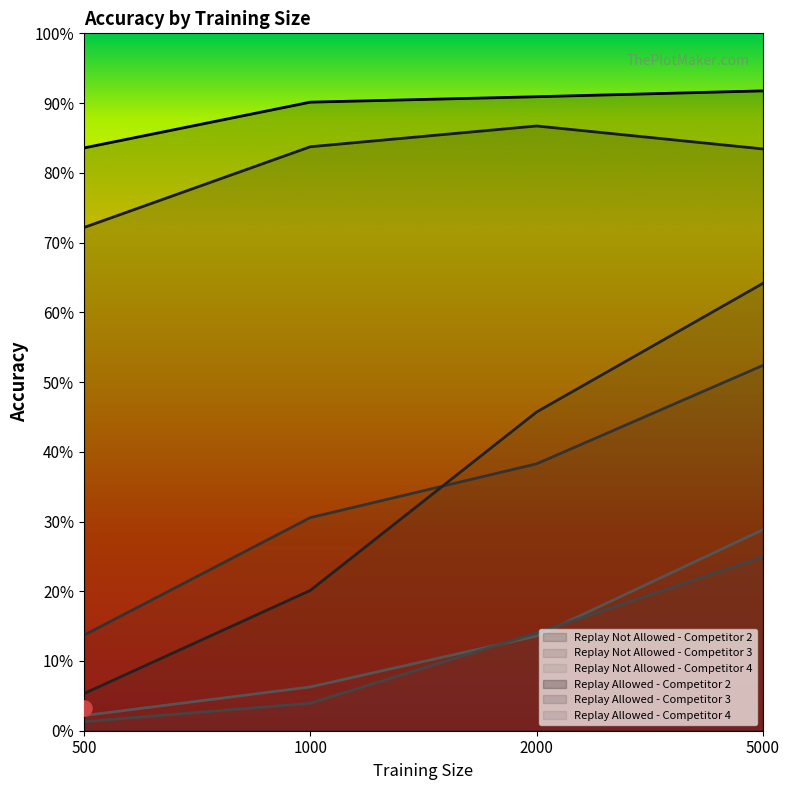

What is the total value across all series at 5000?

3.5